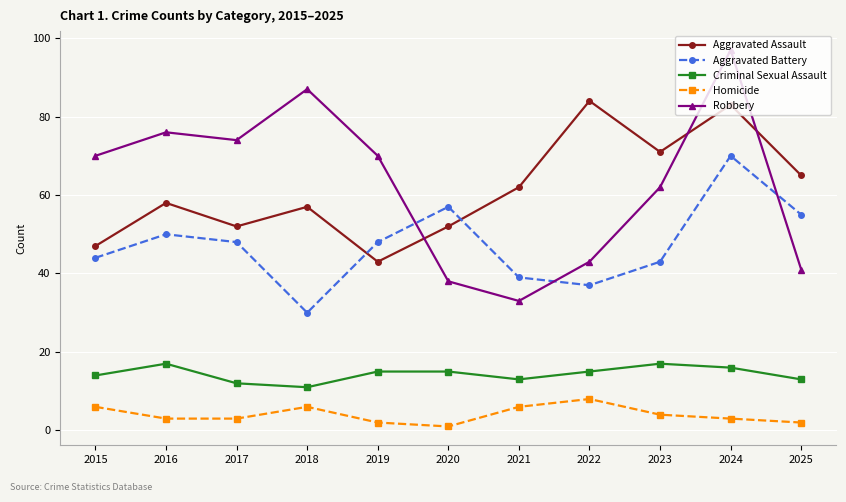

What is the difference between the highest and lowest values at 2023?

67